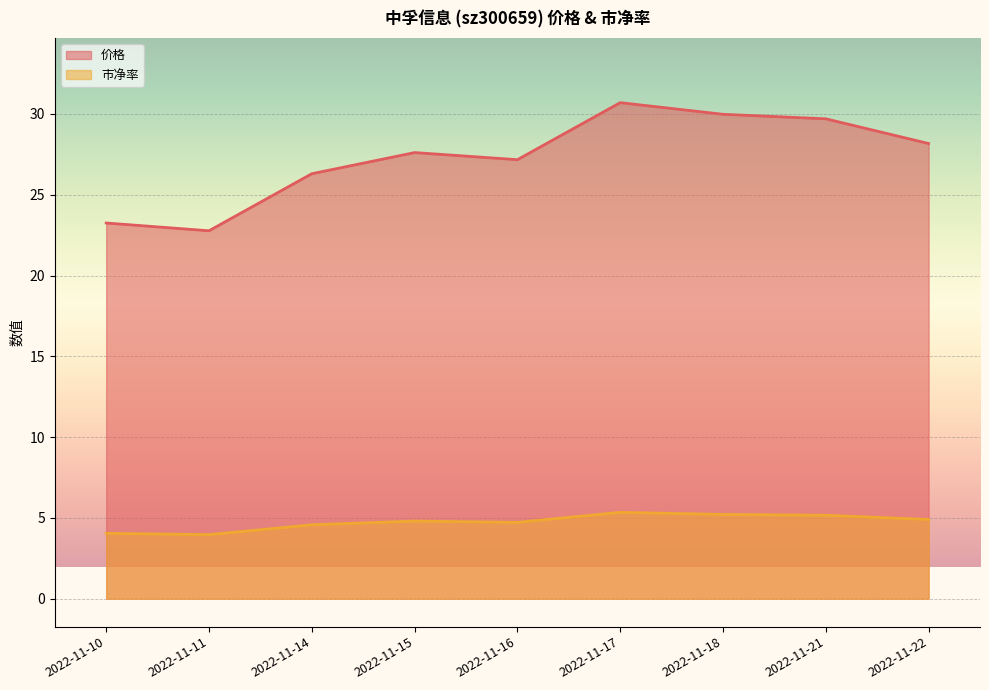

Which label corresponds to the largest value in the chart?

2022-11-17